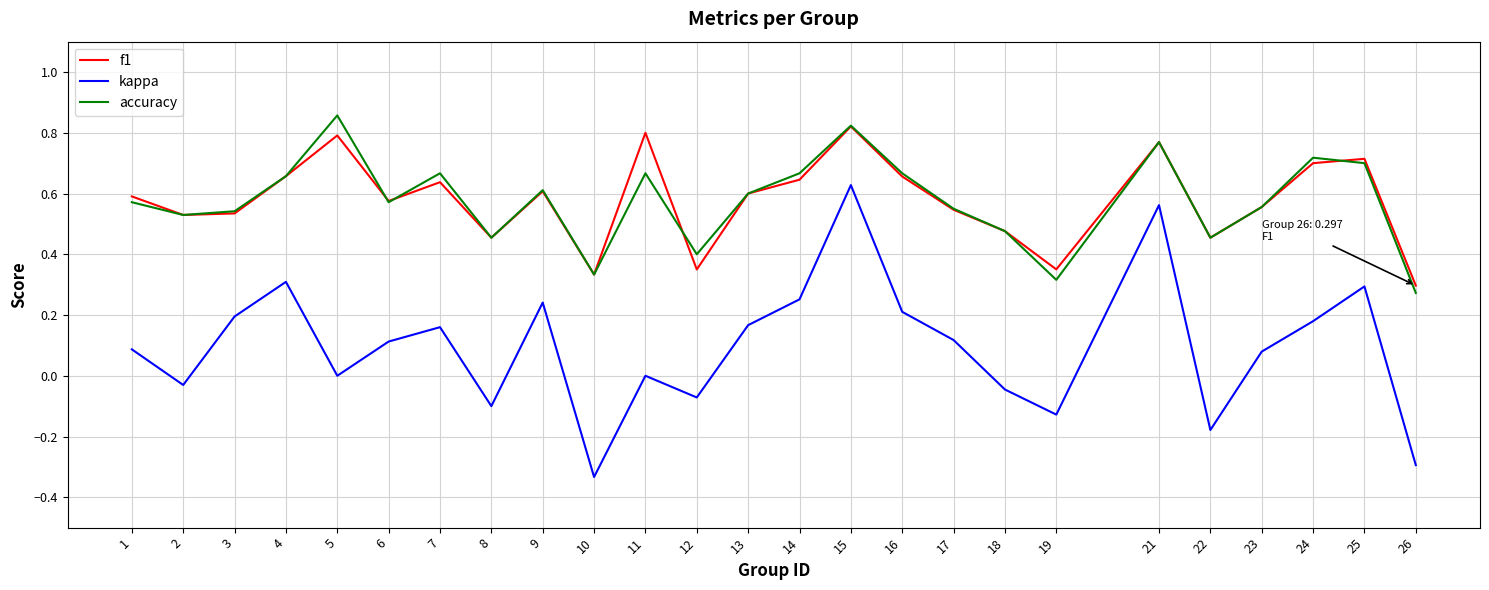

Between 23 and 24, which series saw the biggest shift?

accuracy